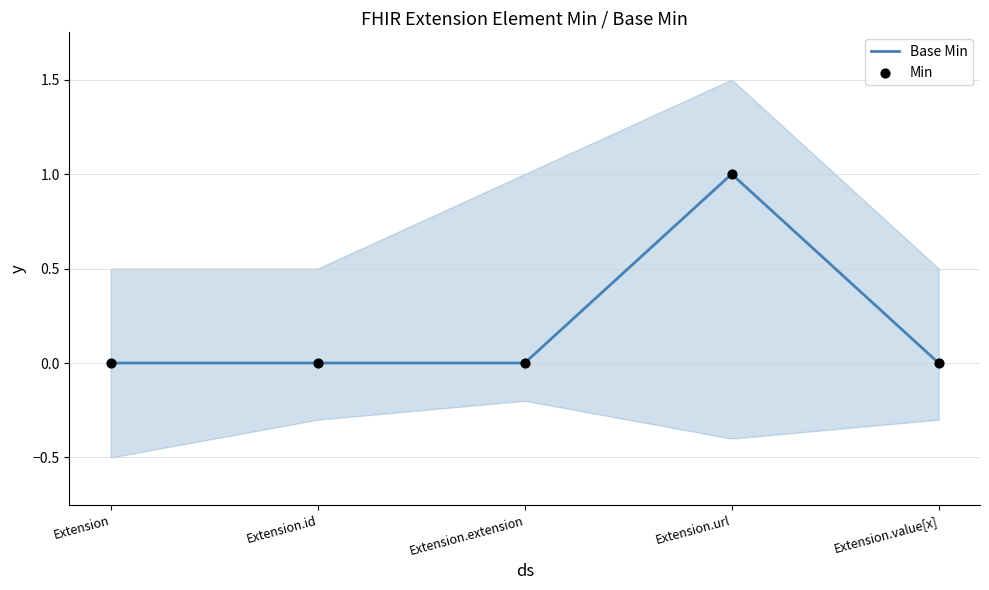

At which category is the sum across all series the highest?

Extension.url